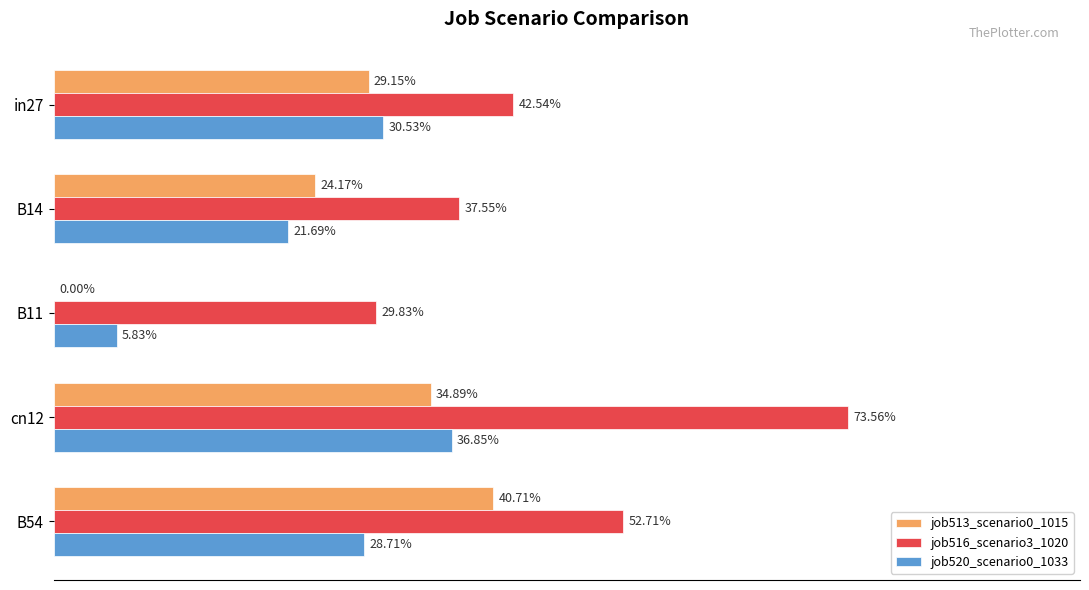

What is the value of the job520_scenario0_1033 bar at the 4th from the left?

0.4